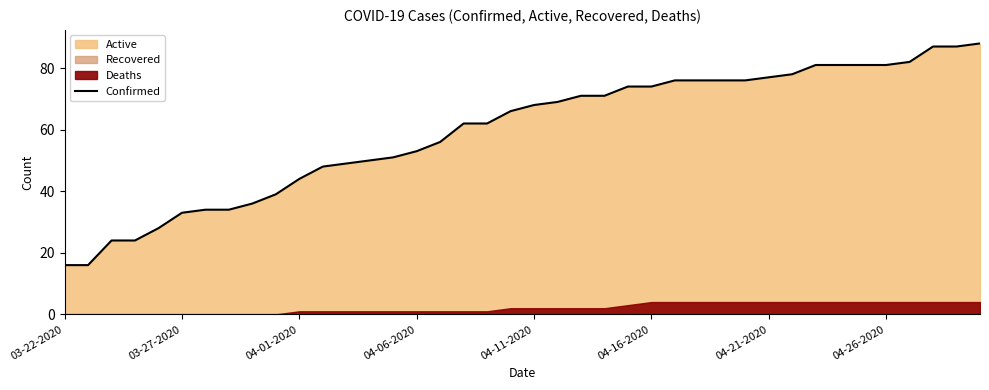

The value of Confirmed at 04-06-2020 is 53. True or false?

True